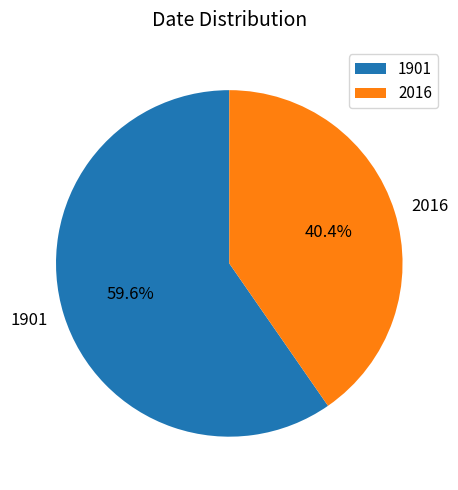

The 2016 slice represents 50% of the pie. True or false?

False